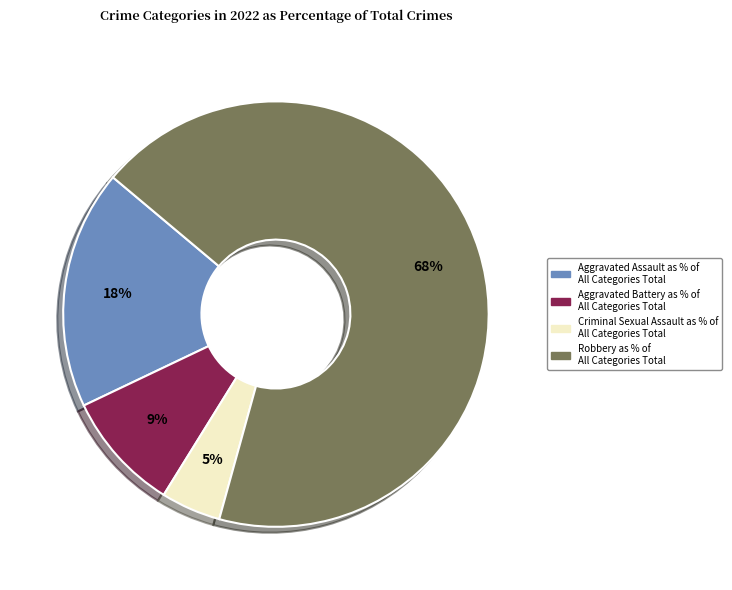

Is the sum of Aggravated Battery and Aggravated Assault greater than half?

No